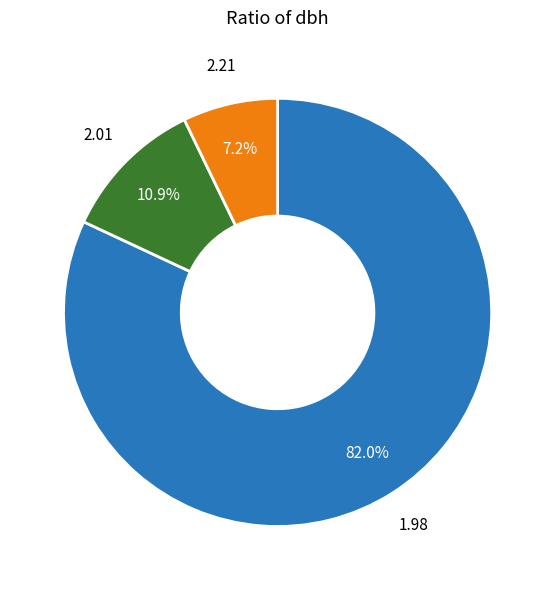

Is there any slice that represents more than half of the pie?

Yes